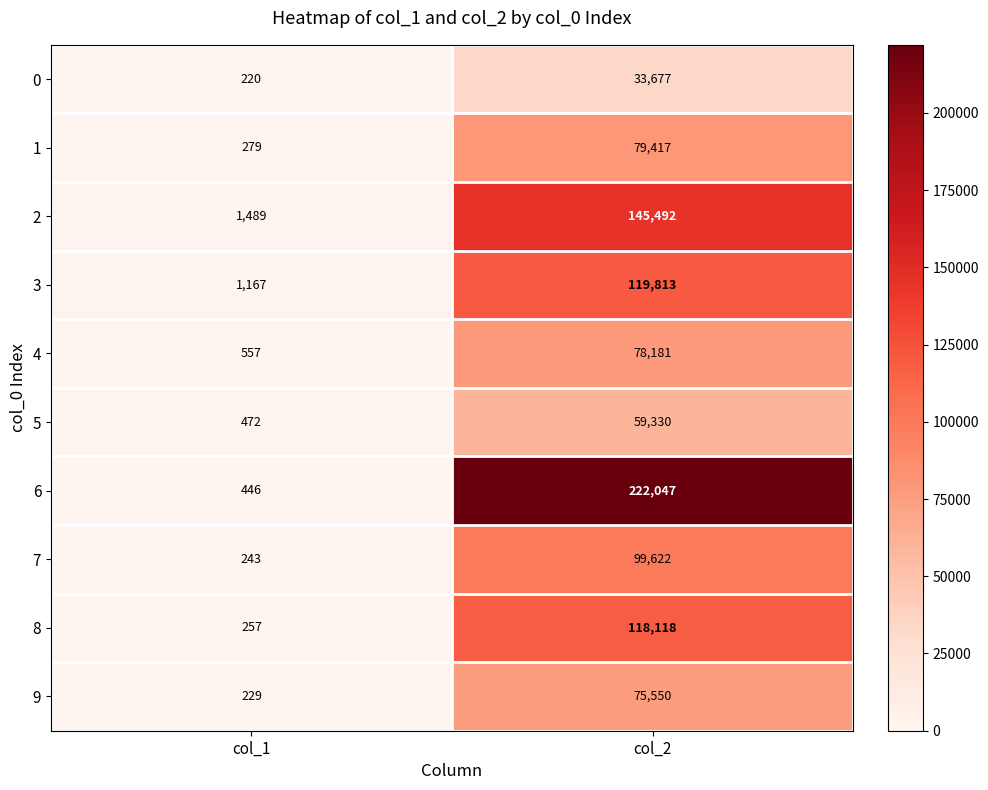

Where is 8 nearest to the value 59187?

col_1